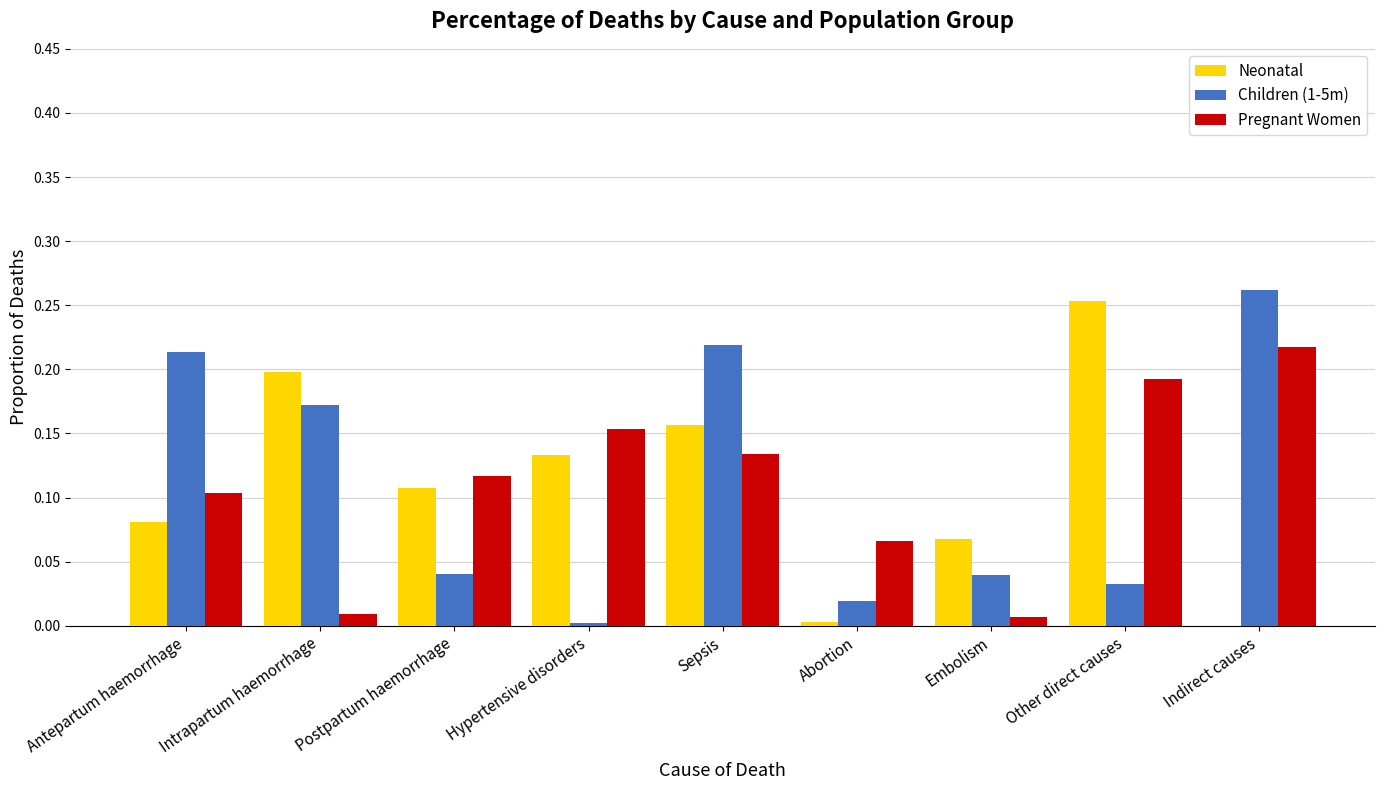

The value of Children (1-5m) at Postpartum haemorrhage is 0.0. True or false?

True